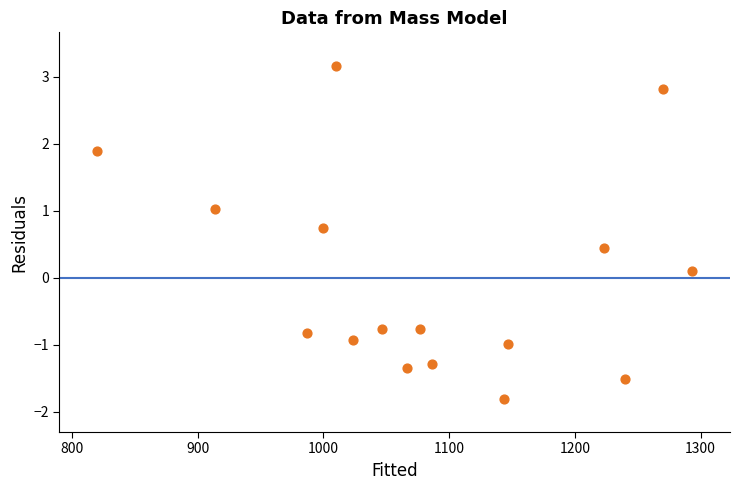

What is the range of Y values (max minus min)?

5.0